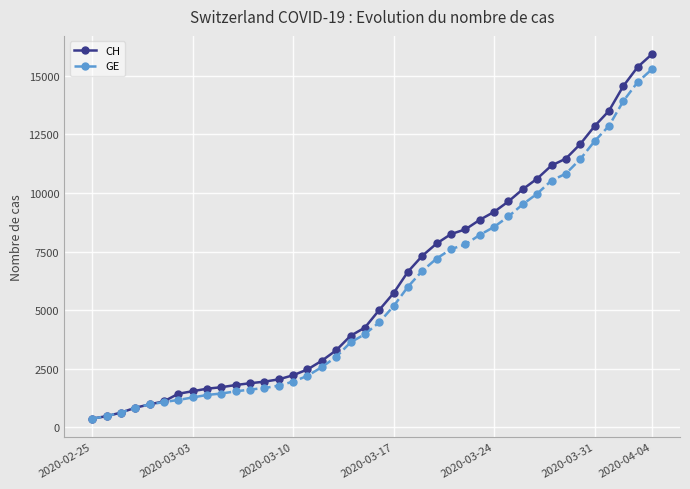

Which series has the widest spread of values?

CH